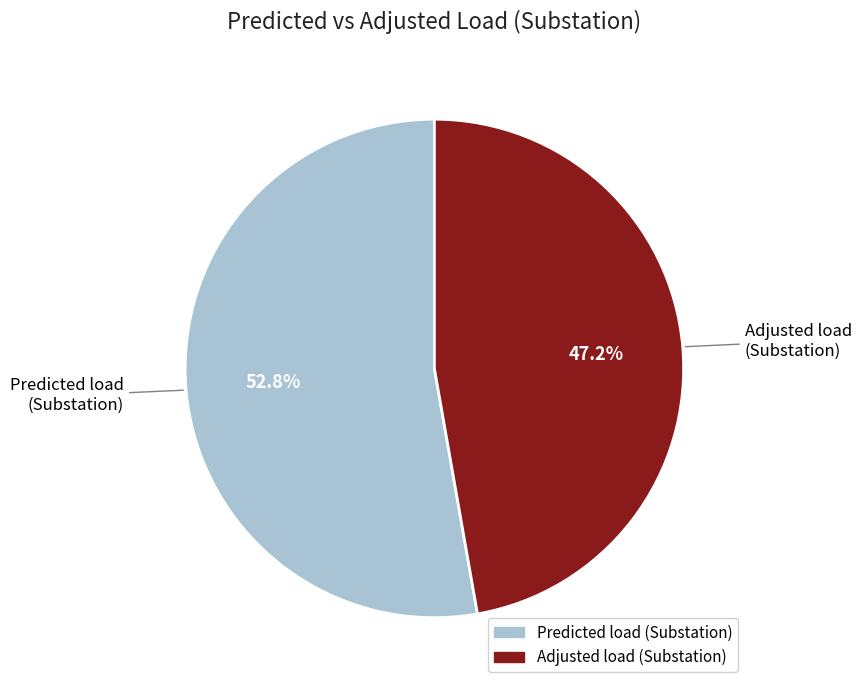

To the nearest percent, what is the combined percentage of Adjusted load (Substation) and Predicted load (Substation)?

100%